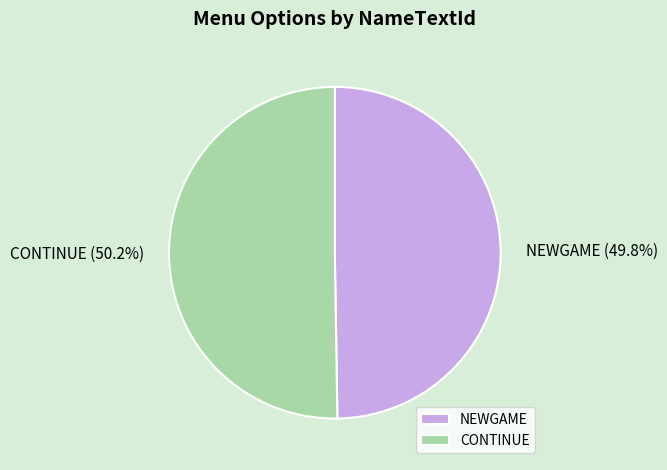

Does any single category account for the majority?

Yes